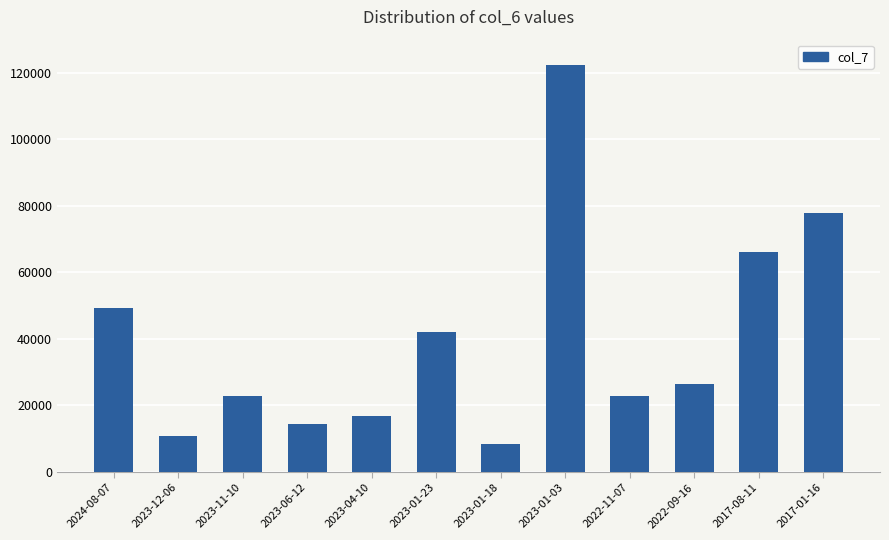

What is the difference between the maximum and second lowest values?

111600